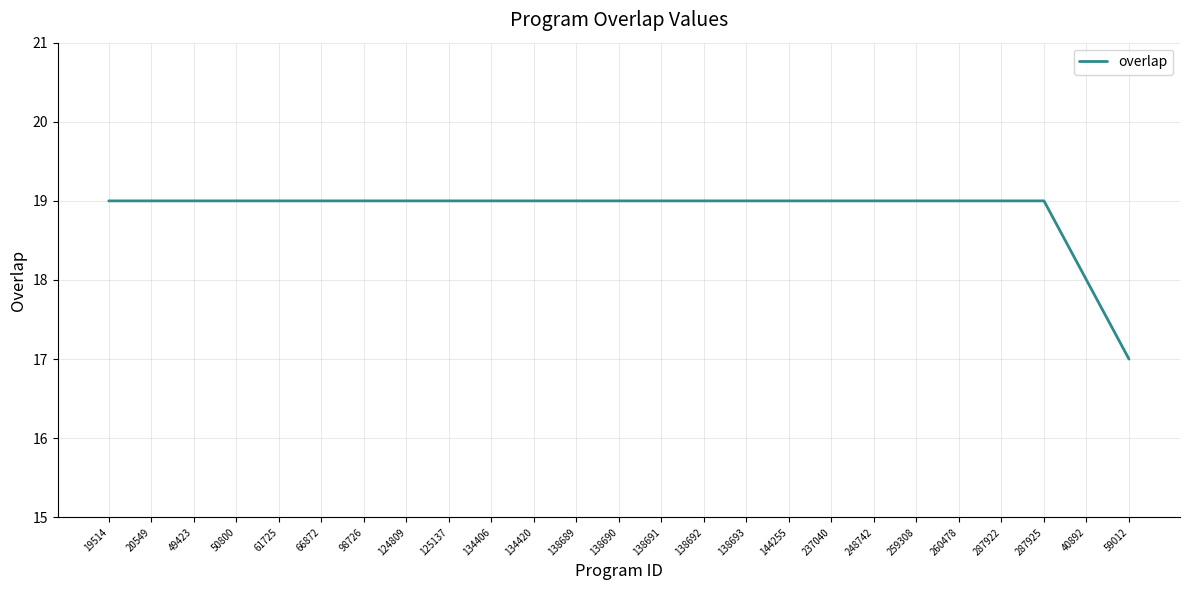

Is it true that the value at 98726 is 6?

False